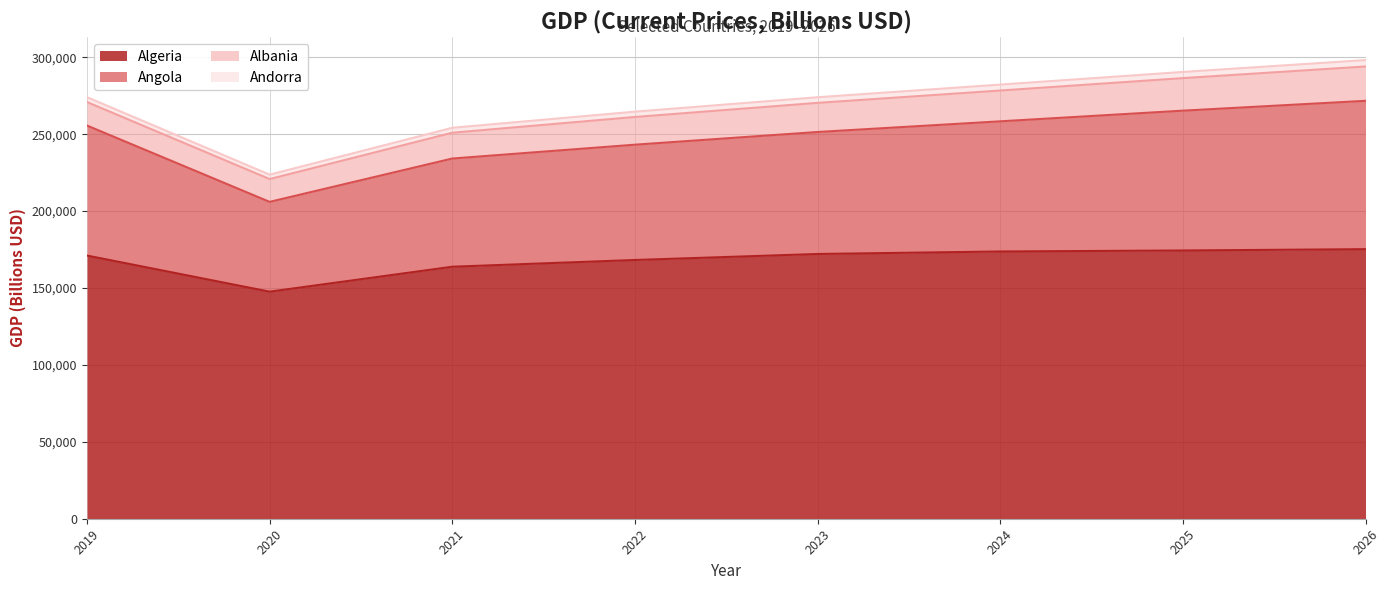

Rank the categories by Angola value from lowest to highest.

2020, 2021, 2022, 2023, 2019, 2024, 2025, 2026